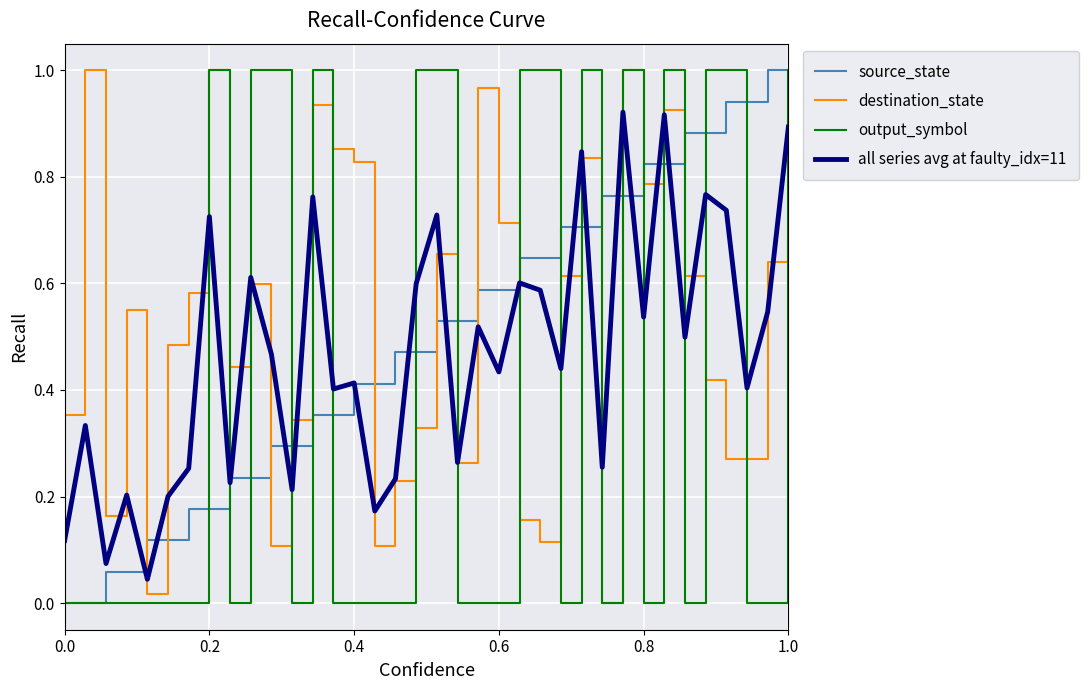

Rank the series by their average value, from highest to lowest.

destination_state, source_state, all series avg at faulty_idx=11, output_symbol